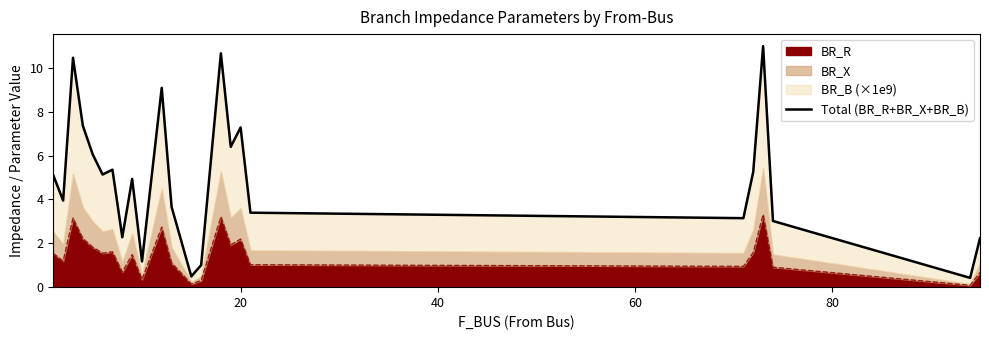

What is the minimum value shown in the chart?

0.4